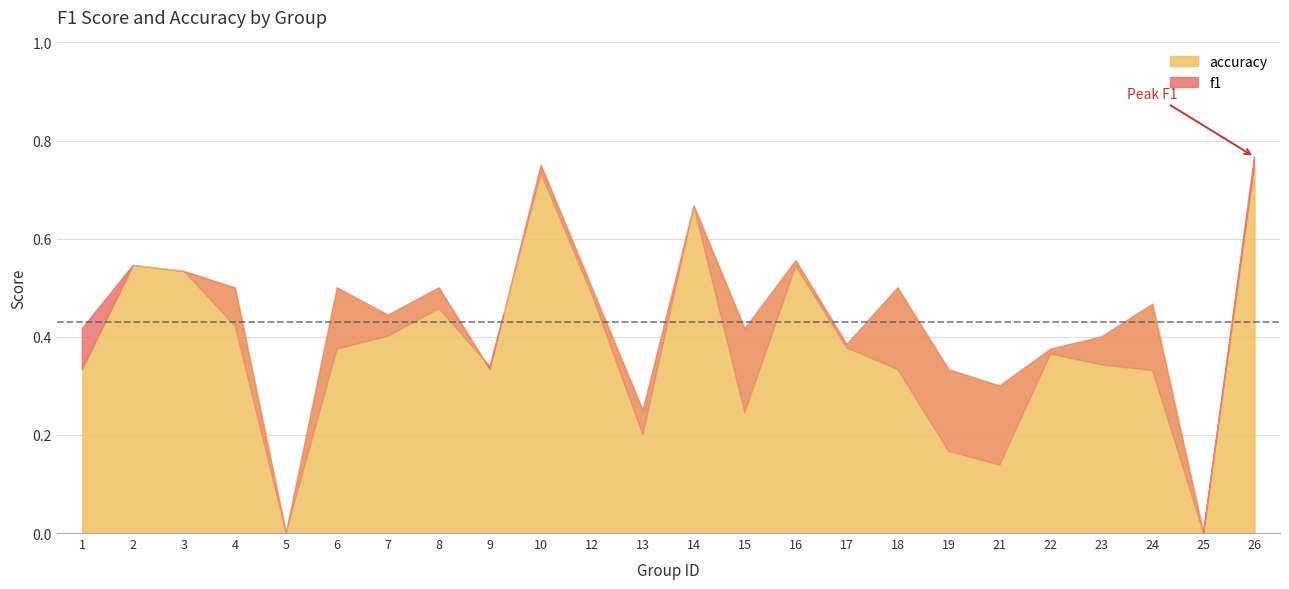

What is the sum of all accuracy values?

10.3